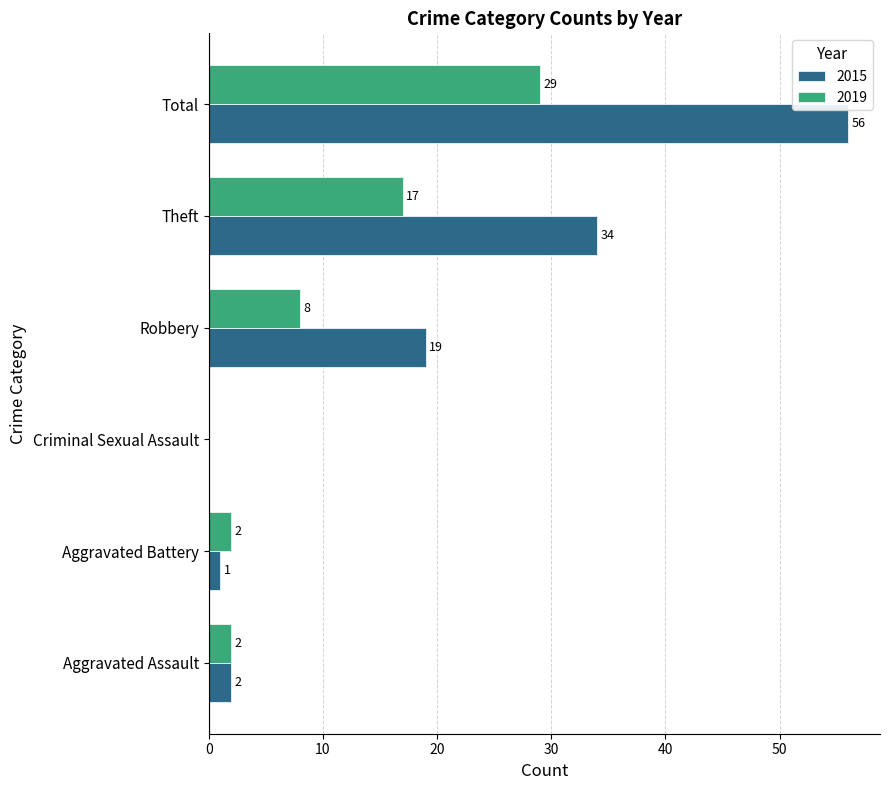

At which label does 2019 reach its peak?

Total